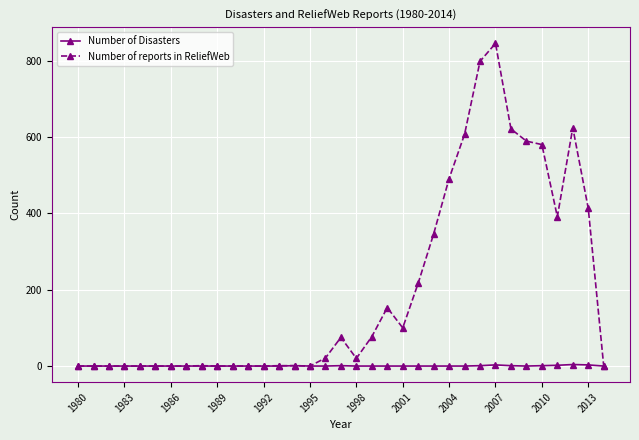

Rank the series by their average value, from highest to lowest.

Number of reports in ReliefWeb, Number of Disasters